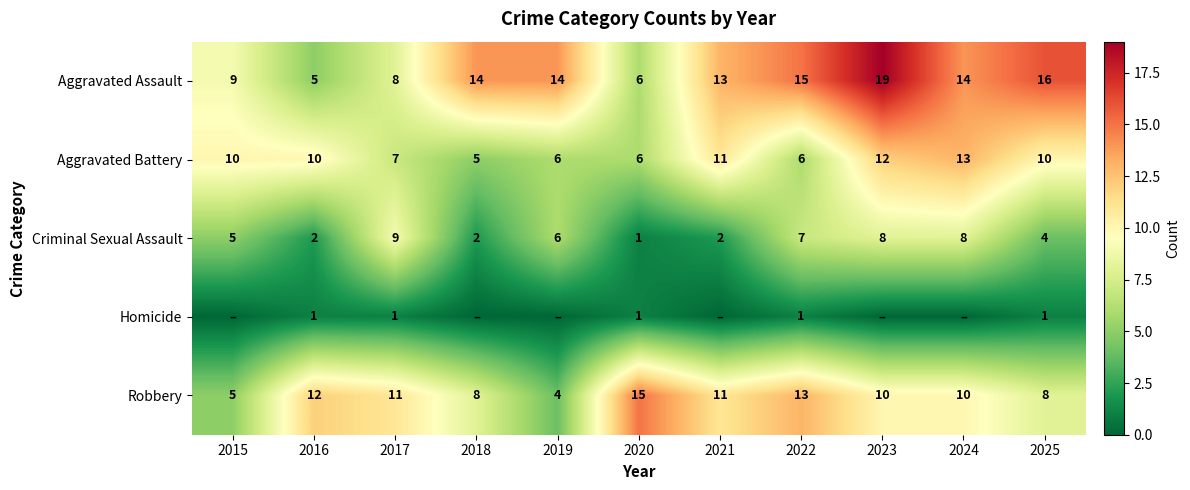

True or false: Aggravated Battery has a value of 5 at 2018.

True